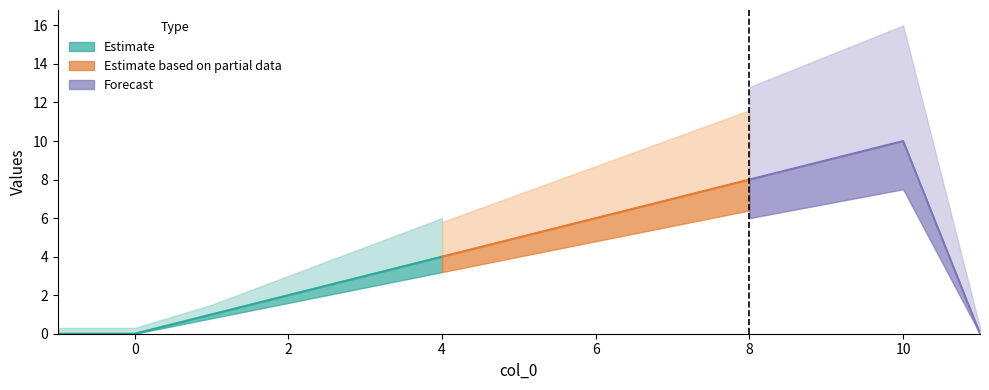

What is the sum of the values at 10 and 4?

14